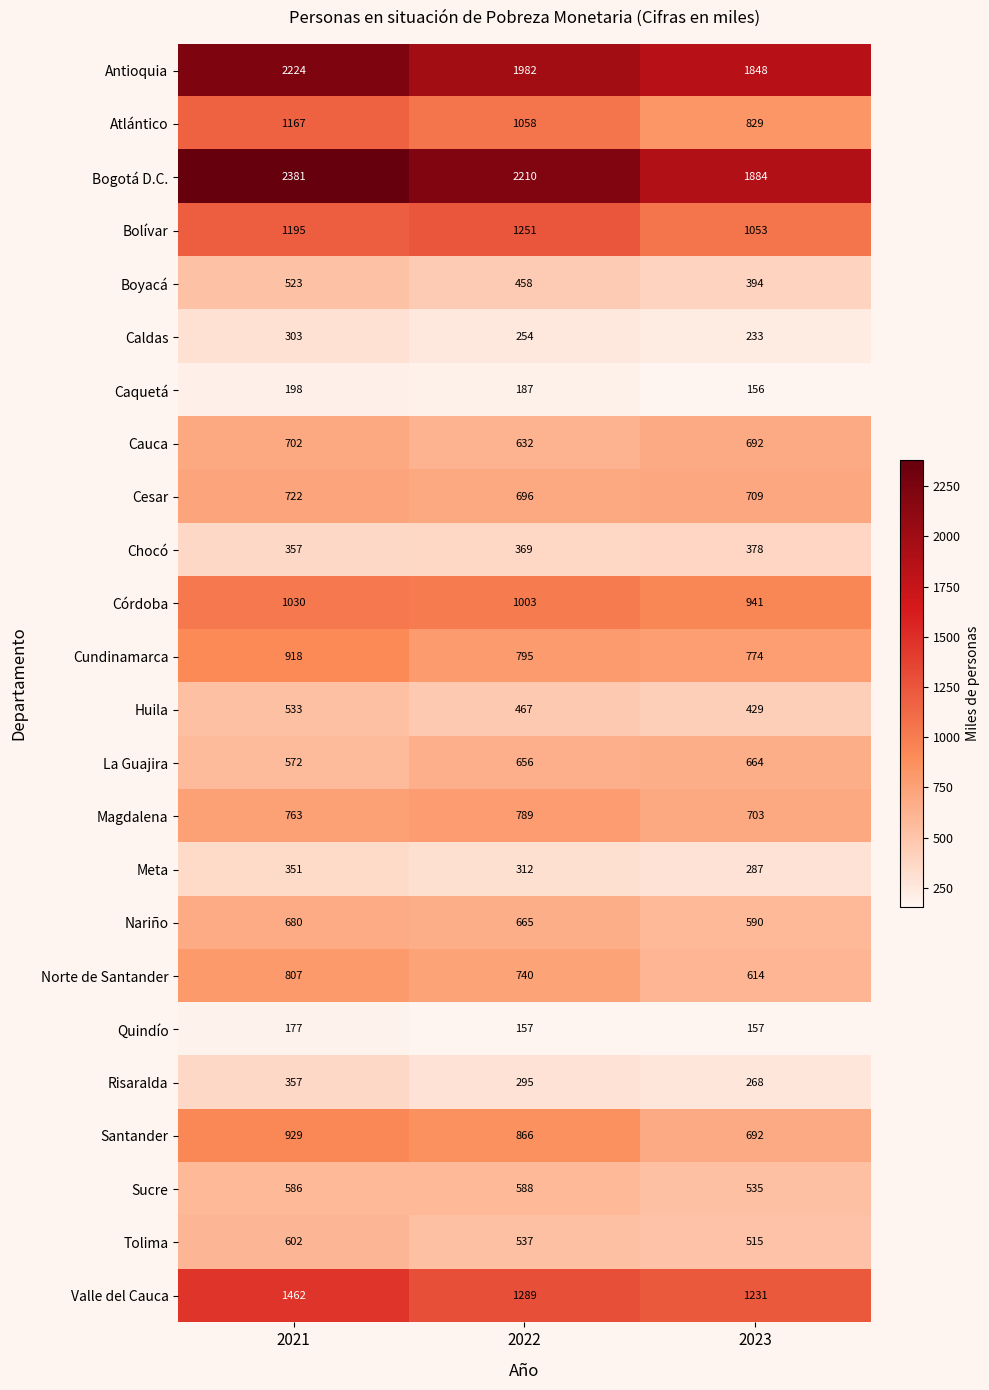

What is the difference between the Huila values at 2023 and 2021?

104